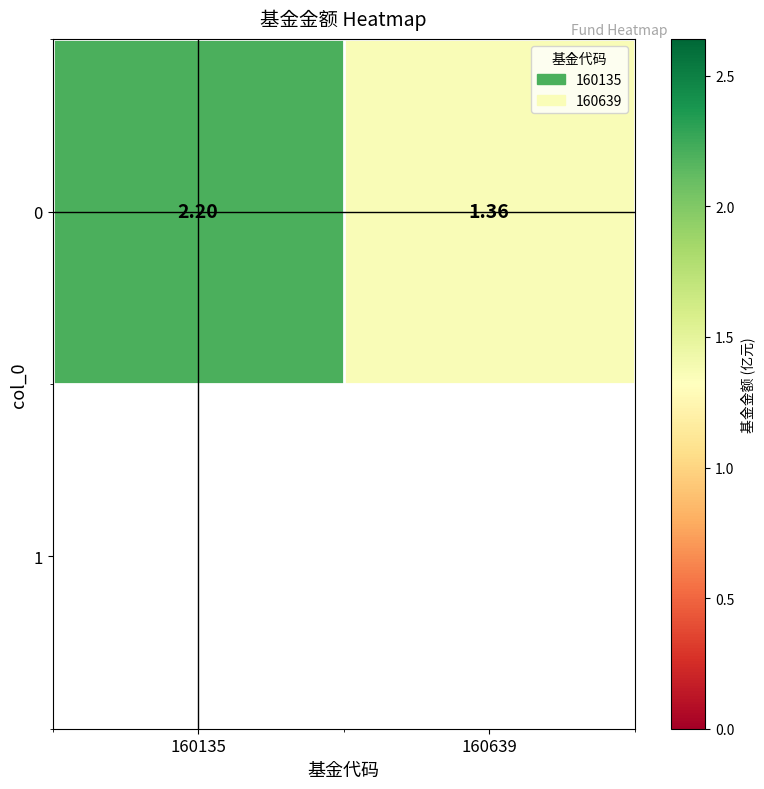

Rank the categories by value from highest to lowest.

160135, 160639